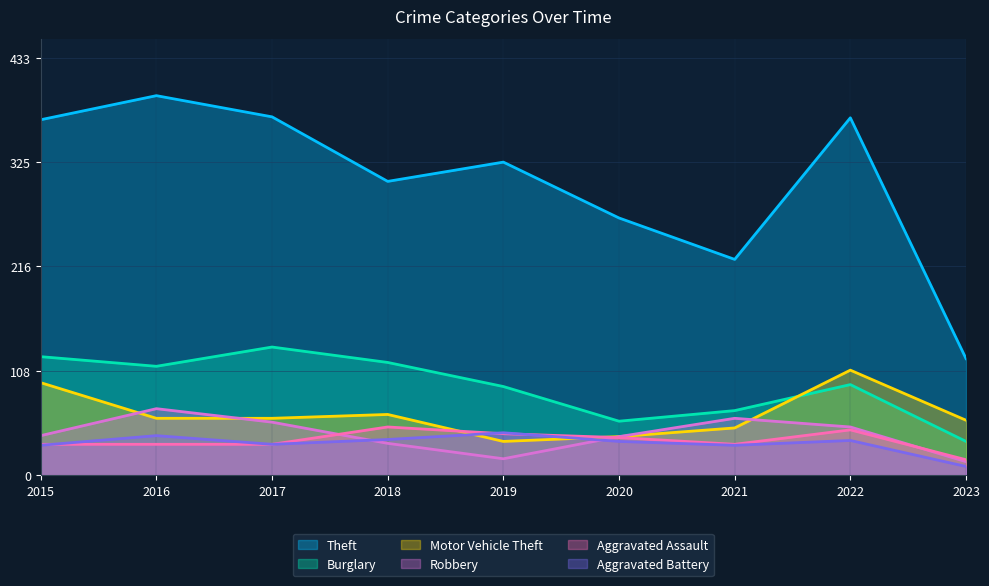

The value of Robbery at 2017 is 55. True or false?

True